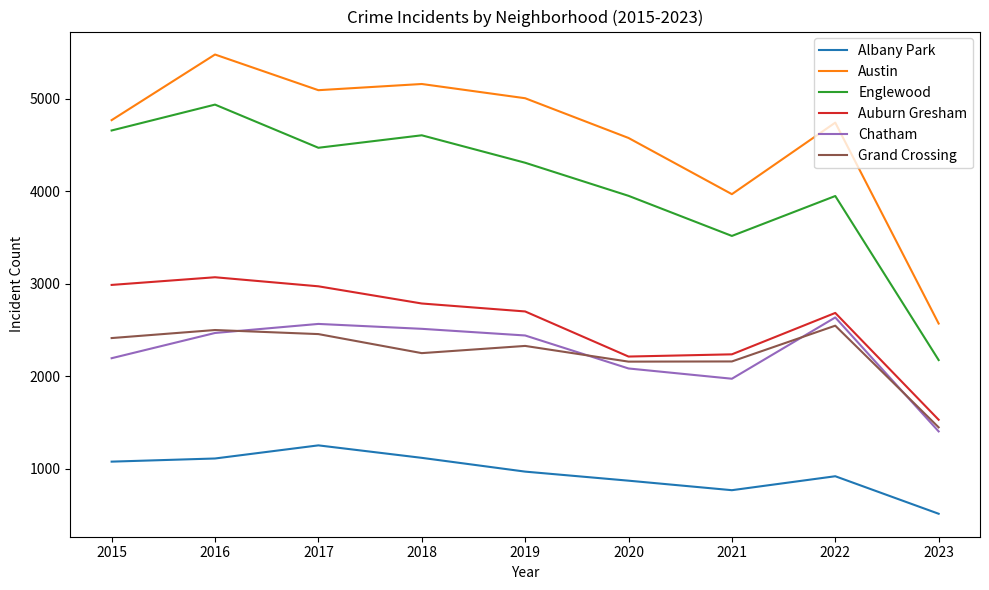

What is the sum of all Albany Park values?

8590